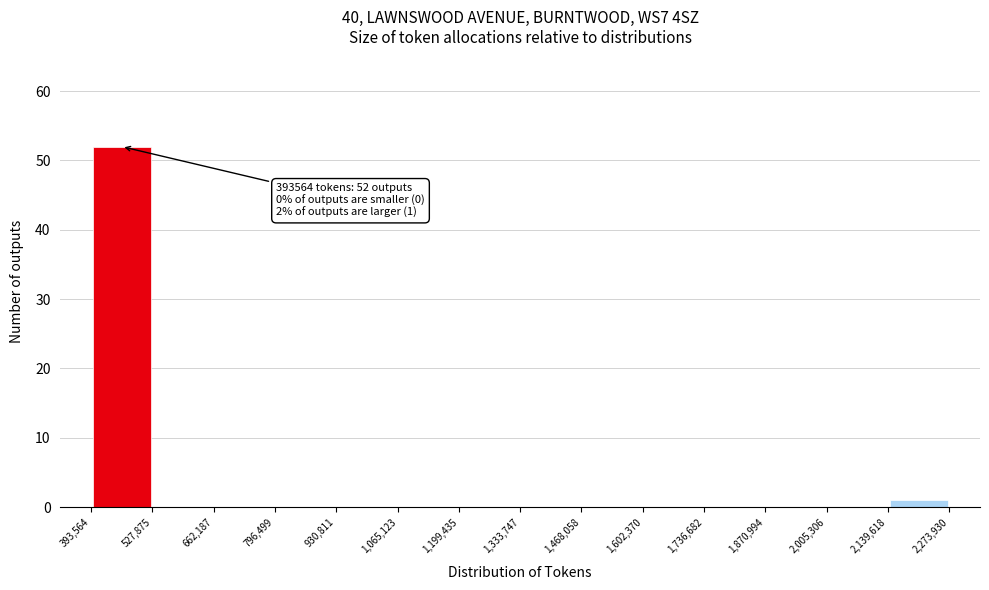

Over which range of the x-axis is the bar tallest?

393,564 to 527,875